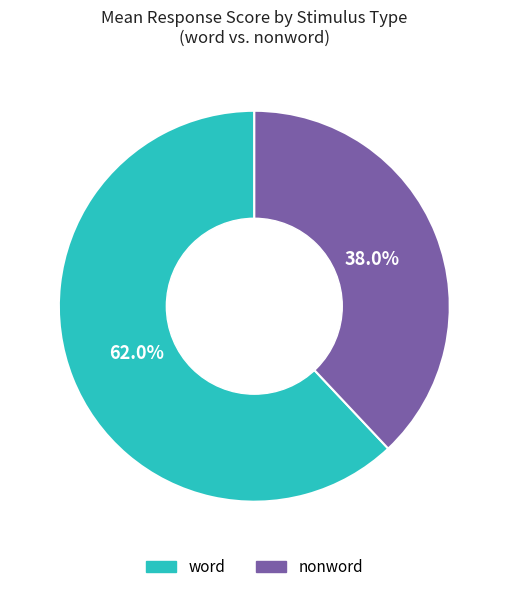

Count the number of slices in the pie.

2